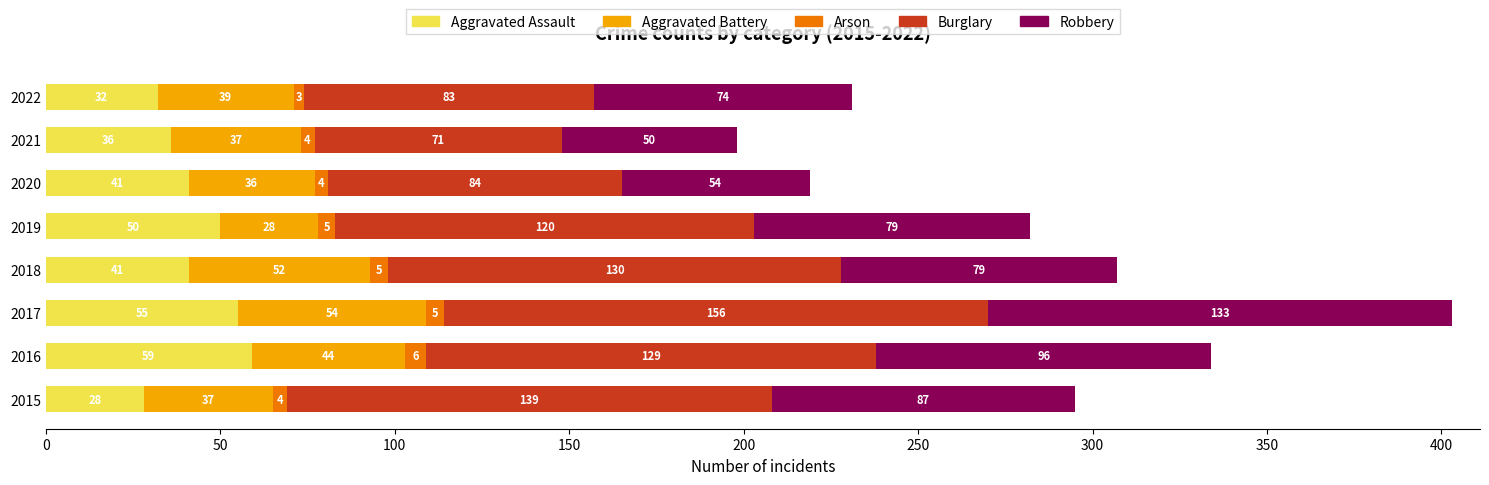

At which category is the sum across all series the highest?

2017